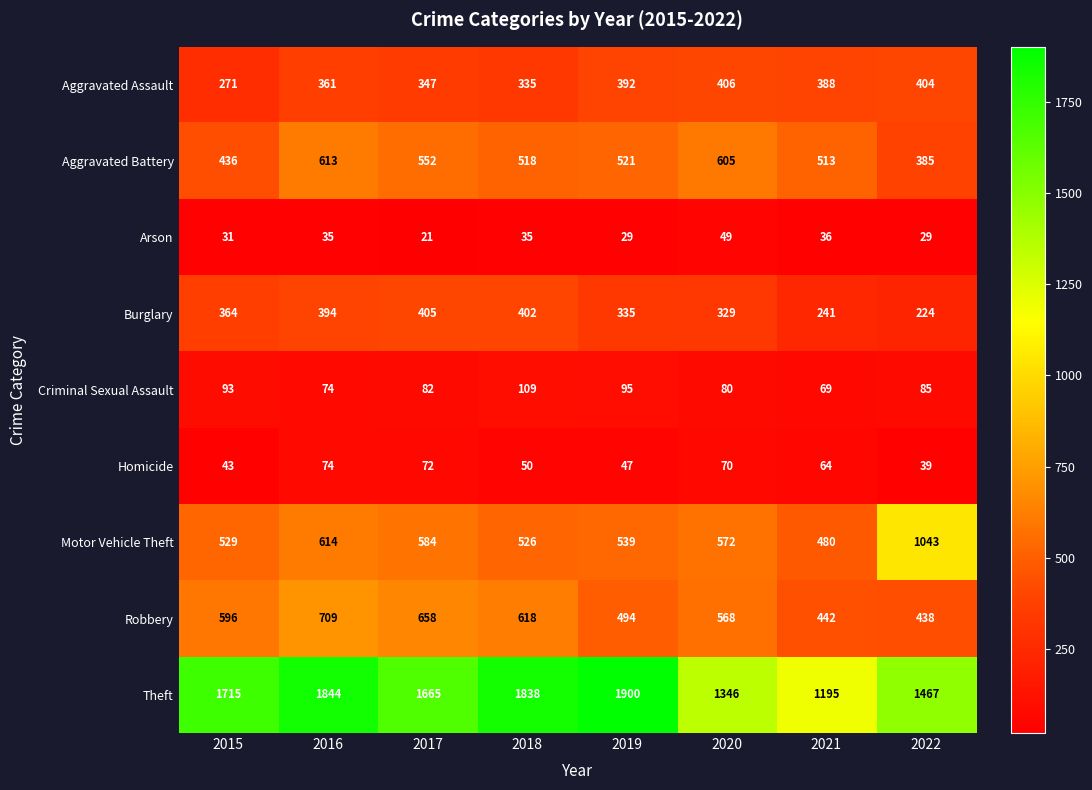

At which label is Aggravated Battery closest to 499?

2021